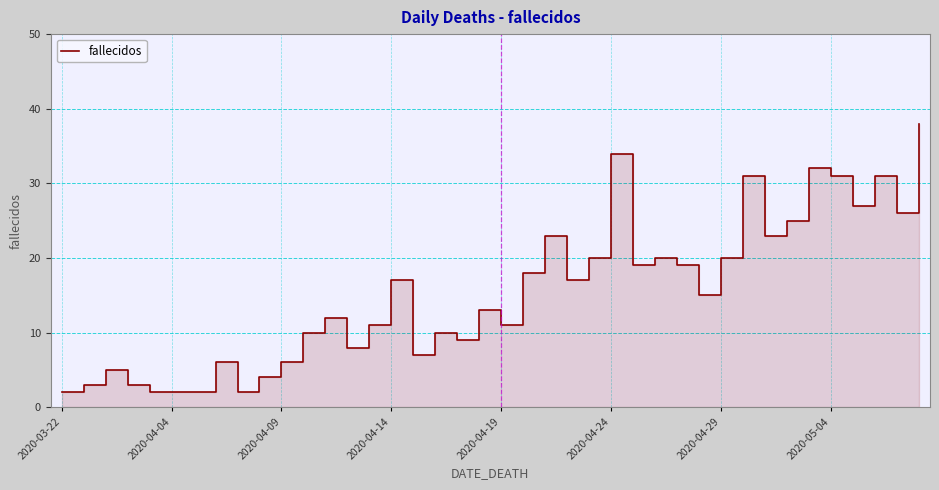

Is it true that the value at 2020-04-04 is 1?

False